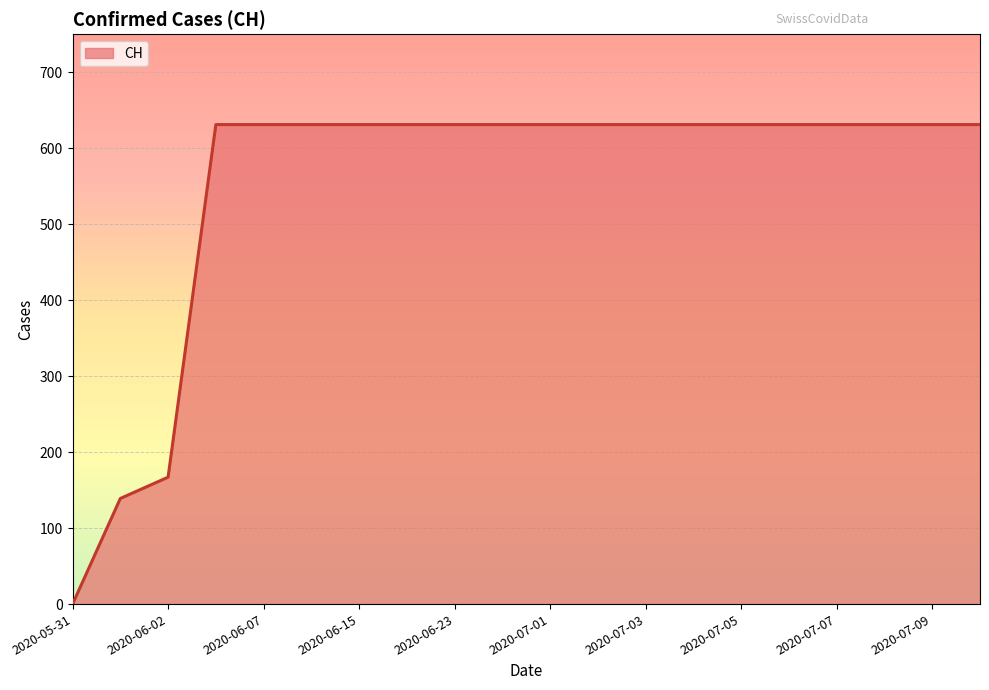

What is the greatest value displayed?

631